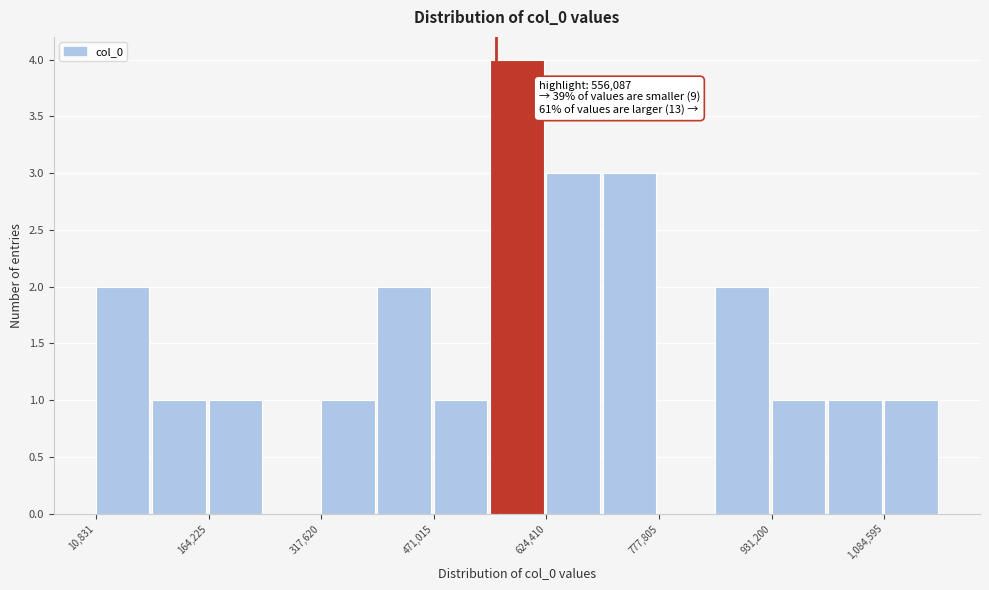

Around what value on the x-axis is the tallest bar? Give the approximate position of its centre, as read against the axis.

580000